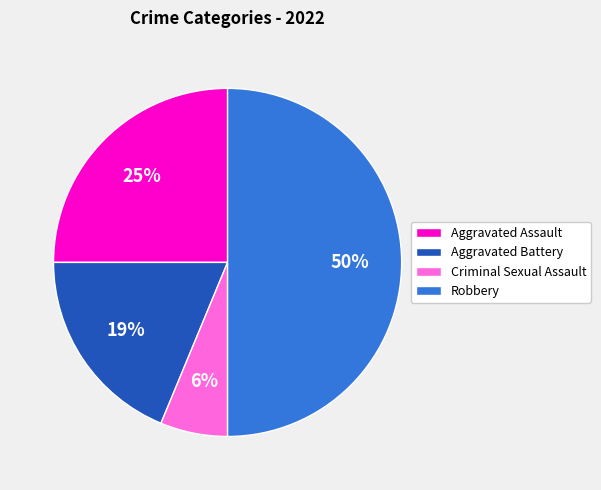

To the nearest percent, what is the combined percentage of Criminal Sexual Assault and Aggravated Assault?

31%